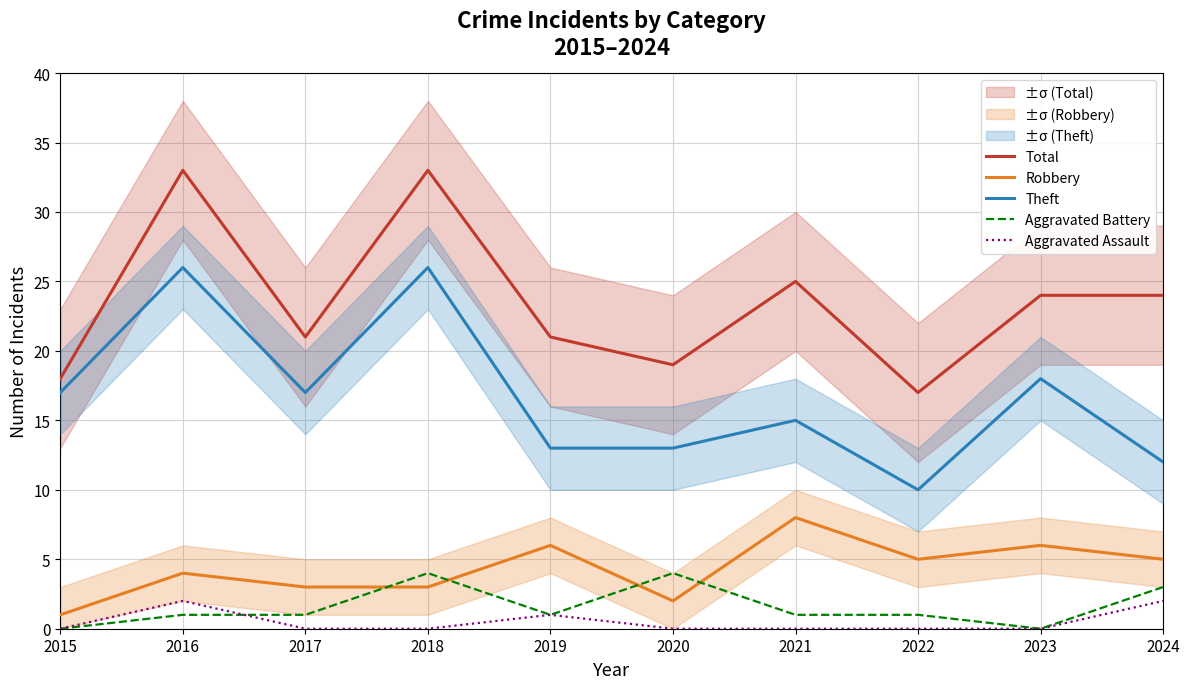

Reading left to right, what are all the values shown in this chart?

Total: 2015=18	2016=33	2017=21	2018=33	2019=21	2020=19	2021=25	2022=17	2023=24	2024=24
Robbery: 2015=1	2016=4	2017=3	2018=3	2019=6	2020=2	2021=8	2022=5	2023=6	2024=5
Theft: 2015=17	2016=26	2017=17	2018=26	2019=13	2020=13	2021=15	2022=10	2023=18	2024=12
Aggravated Battery: 2015=0	2016=1	2017=1	2018=4	2019=1	2020=4	2021=1	2022=1	2023=0	2024=3
Aggravated Assault: 2015=0	2016=2	2017=0	2018=0	2019=1	2020=0	2021=0	2022=0	2023=0	2024=2